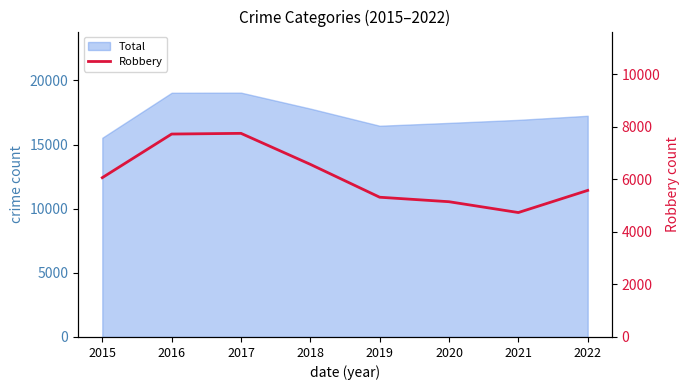

What is the difference between the maximum and minimum values?

3015